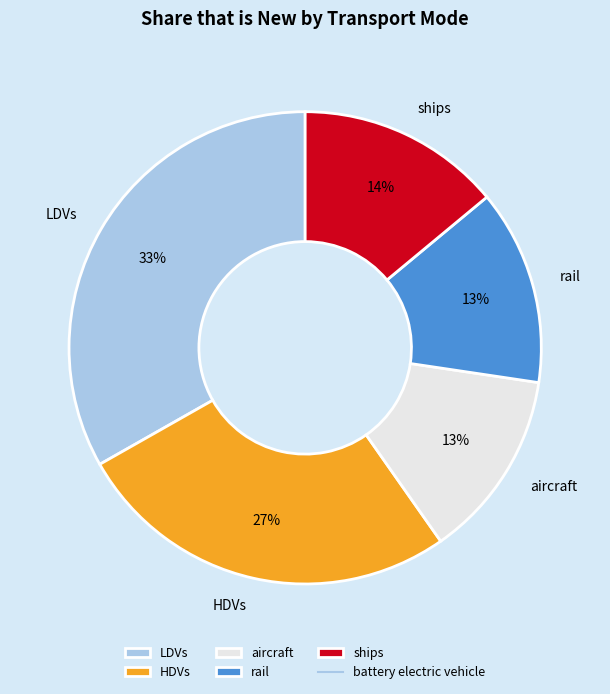

To the nearest percent, what percentage of the pie is aircraft?

13%